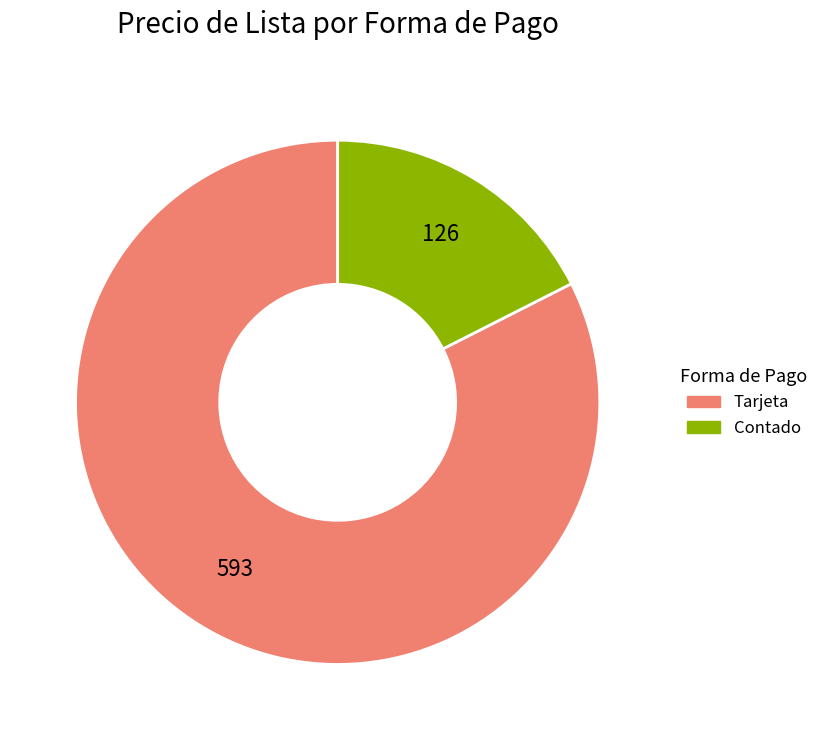

Is there any slice that represents more than half of the pie?

Yes